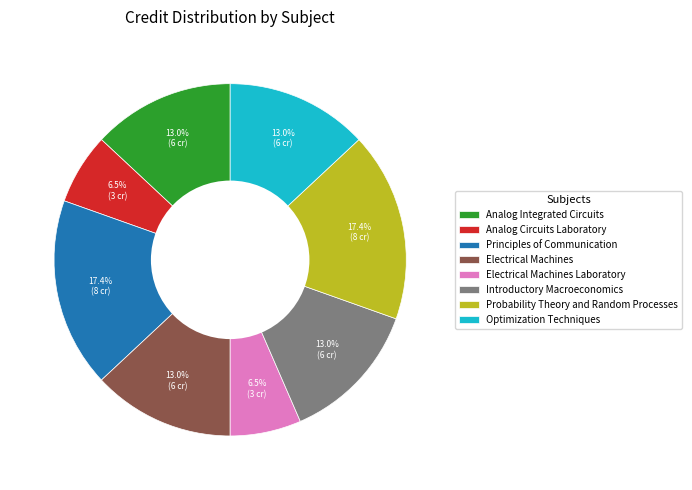

To the nearest percent, what portion does Optimization Techniques represent?

13%